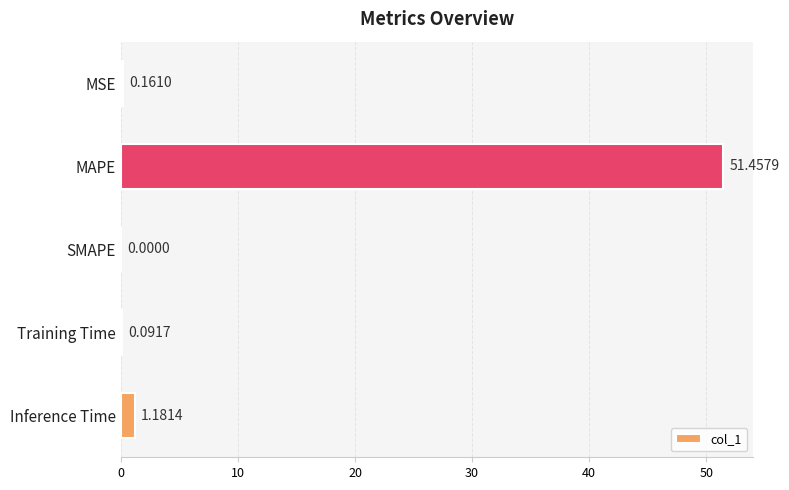

Which label corresponds to the largest value in the chart?

MAPE